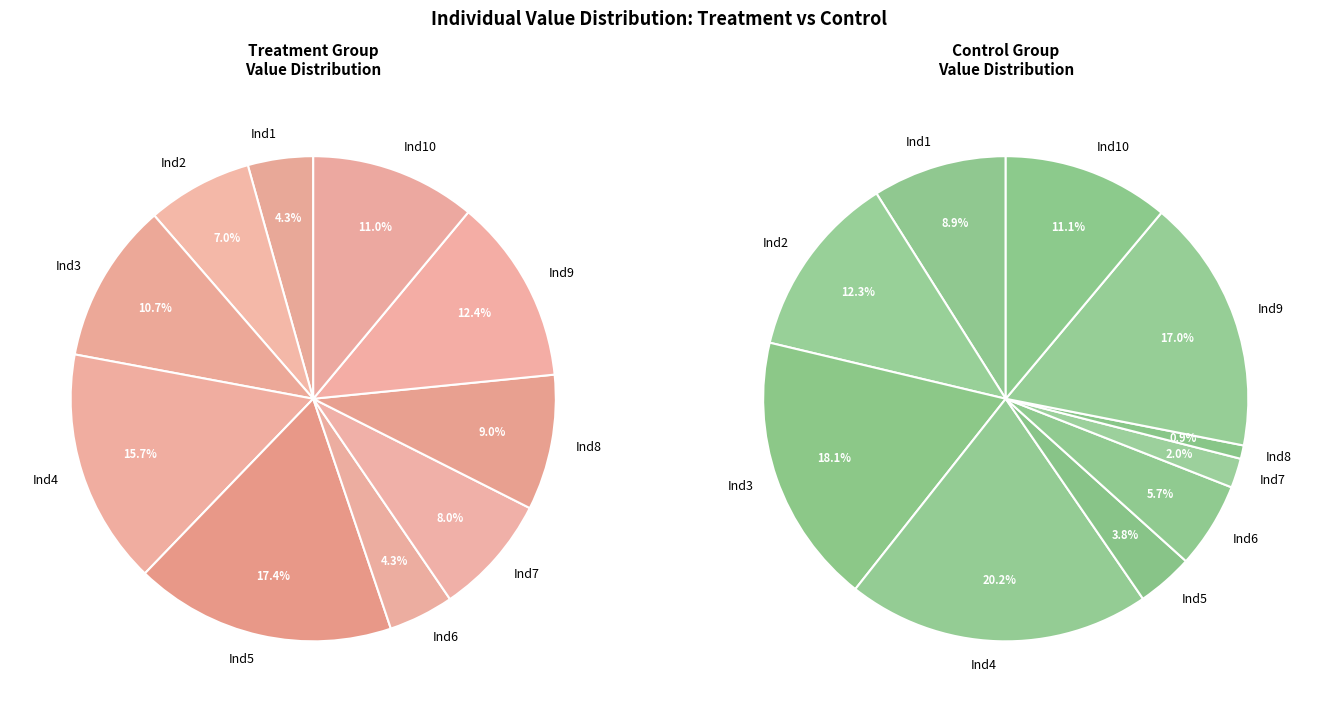

To the nearest percent, what percentage of the pie is Ind8?

1%